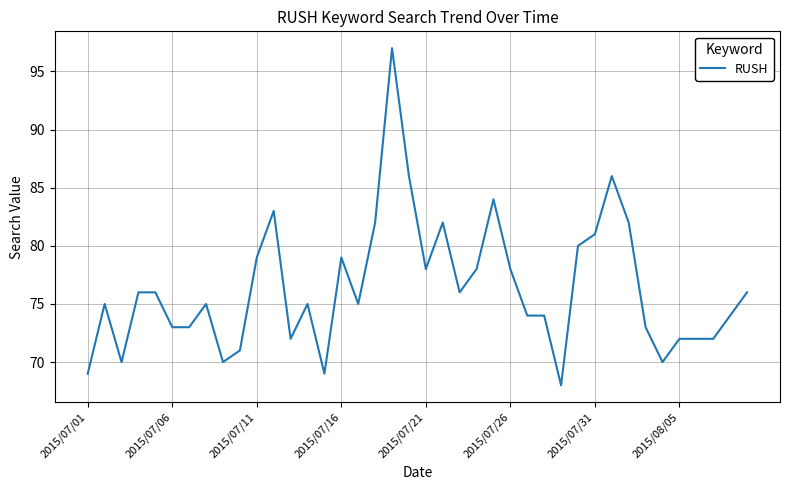

What is the greatest value displayed?

97